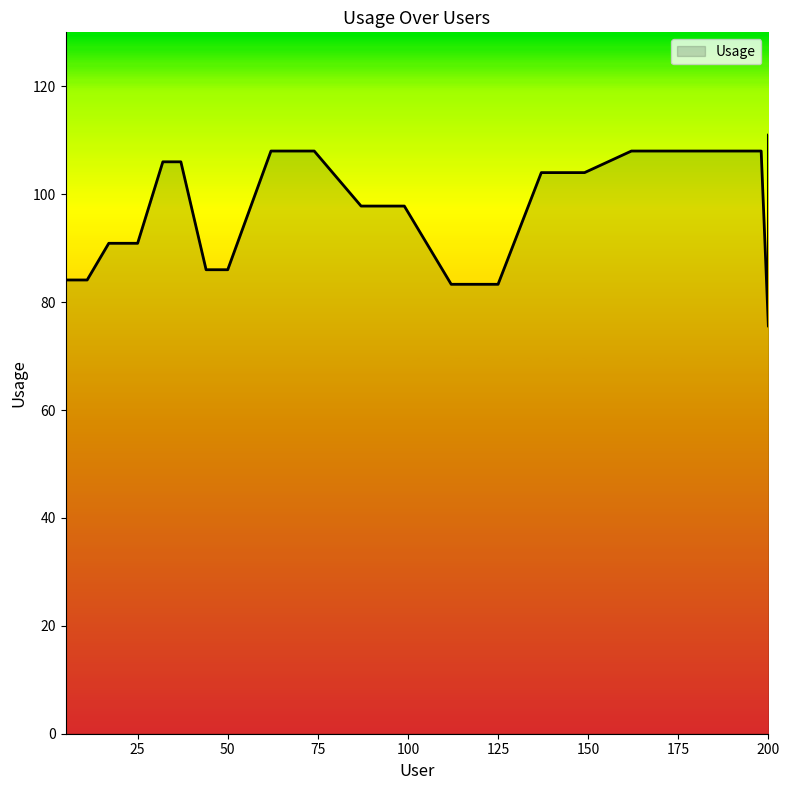

Where is the data nearest to the value 93?

17